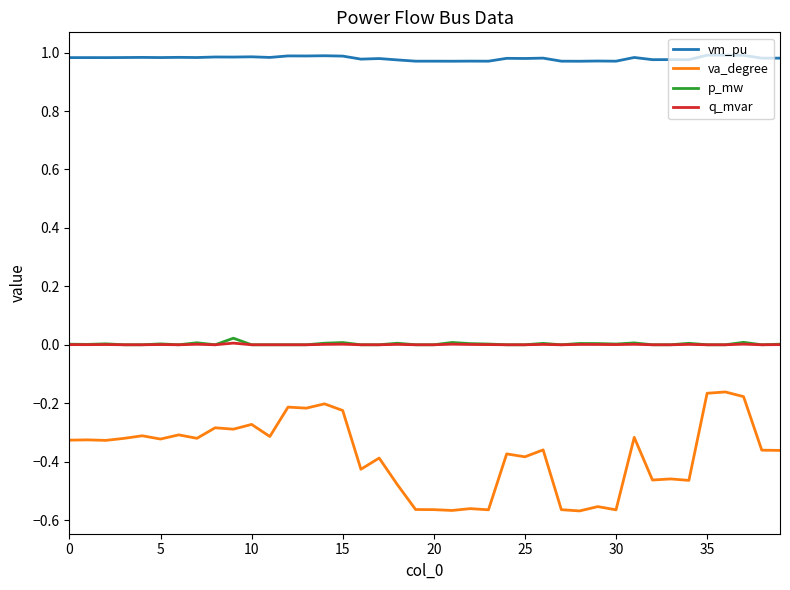

Which series has the widest spread of values?

va_degree